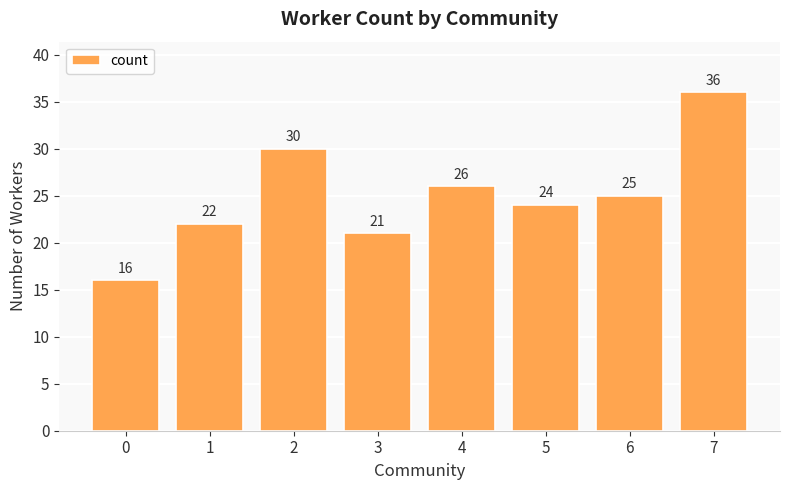

Approximately how many times larger is the value at 1 compared to 6?

0.9